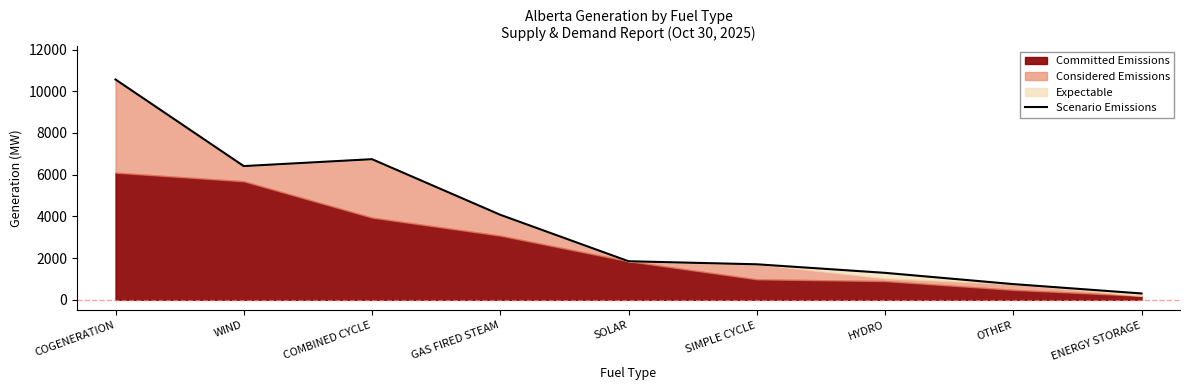

At which category does the chart reach its minimum across all series?

ENERGY STORAGE